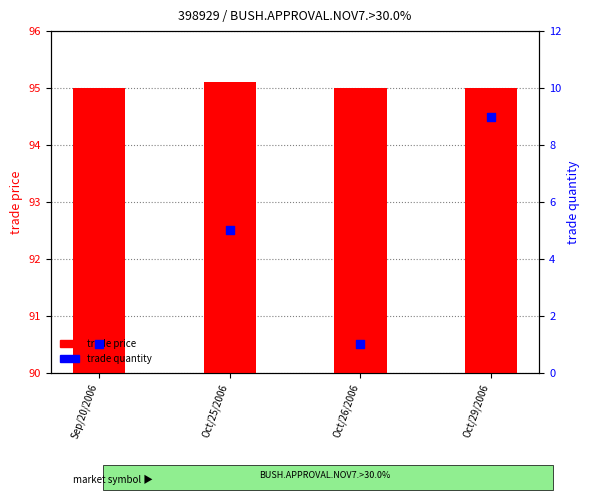

Which series has the largest total across all categories?

trade price